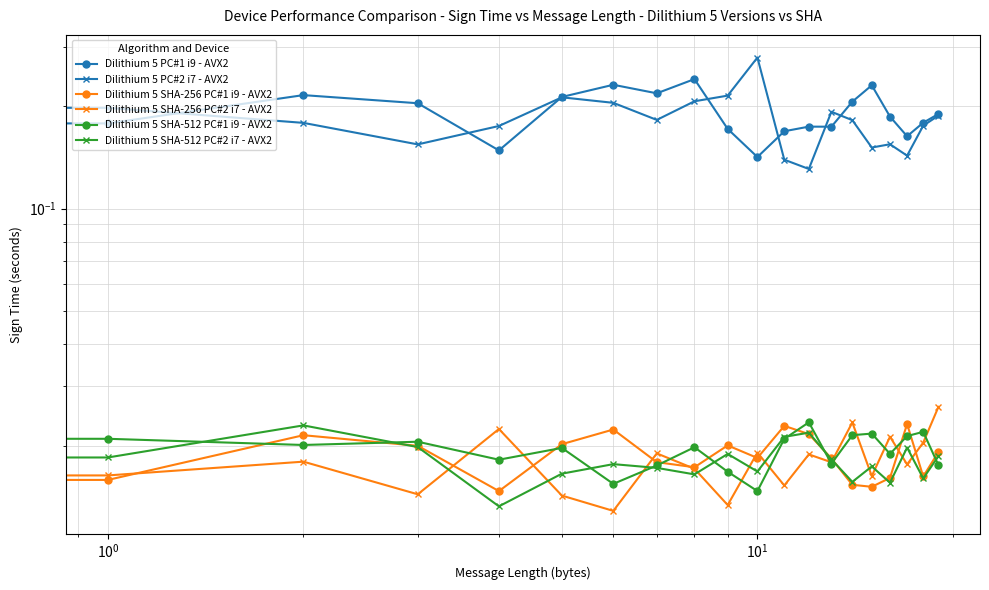

What is the total value across all series at 8?

0.5